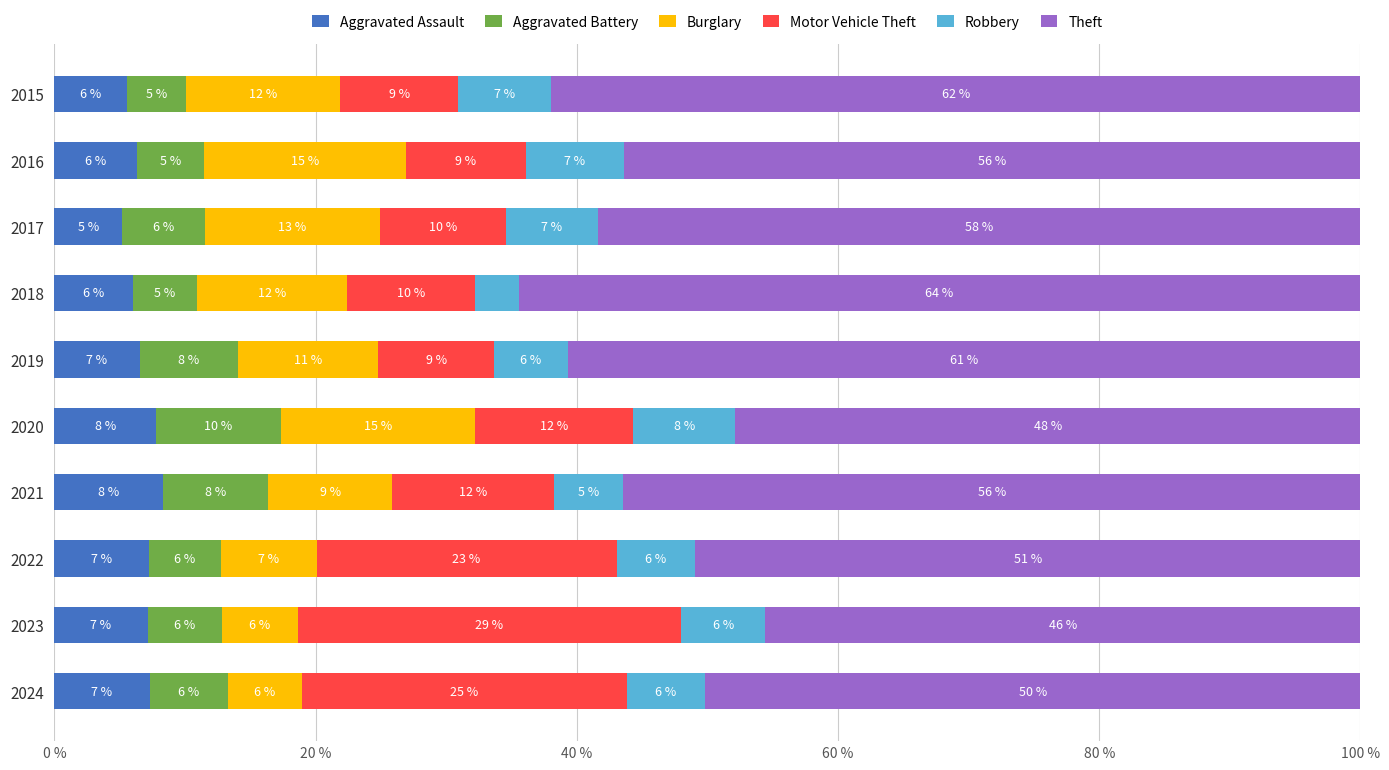

Which category has the highest value in the Aggravated Assault series?

2021